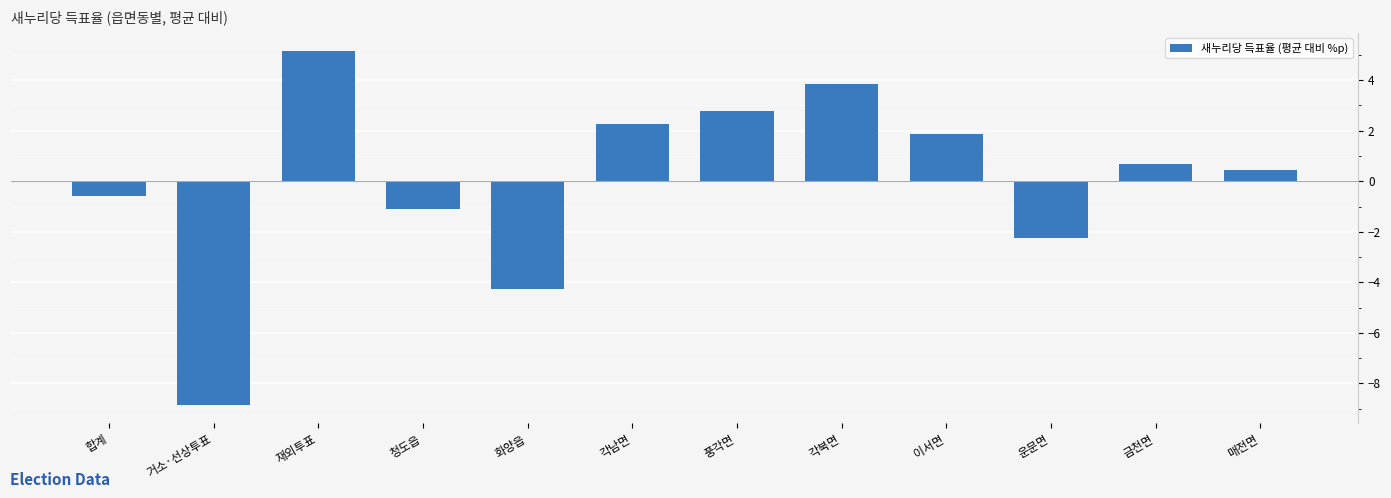

How many categories are shown in the chart?

12